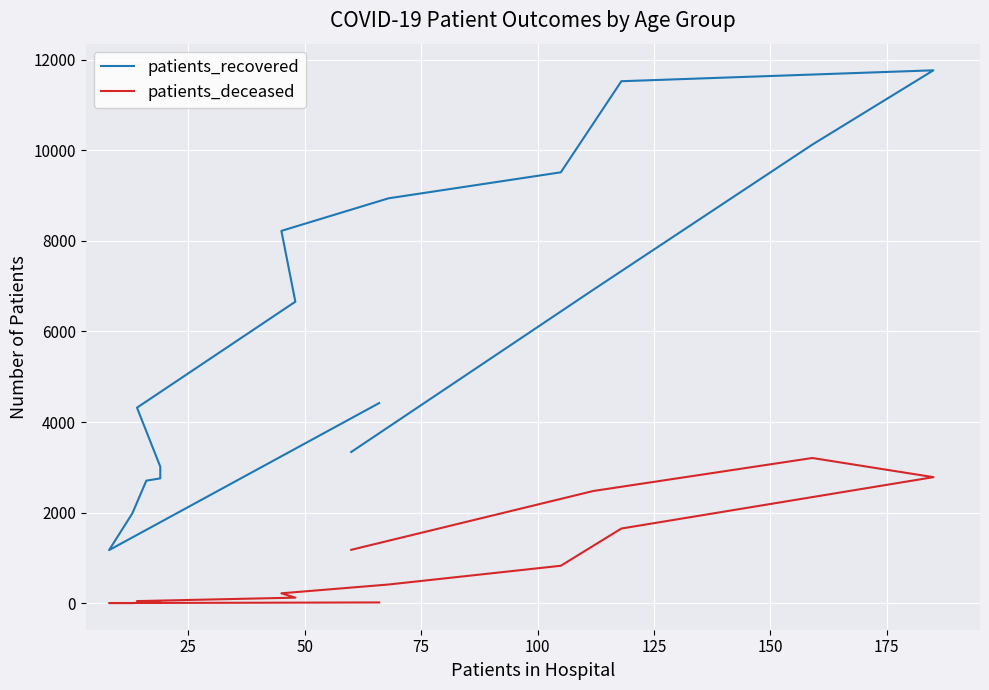

True or false: patients_recovered and patients_deceased intersect in this chart.

False